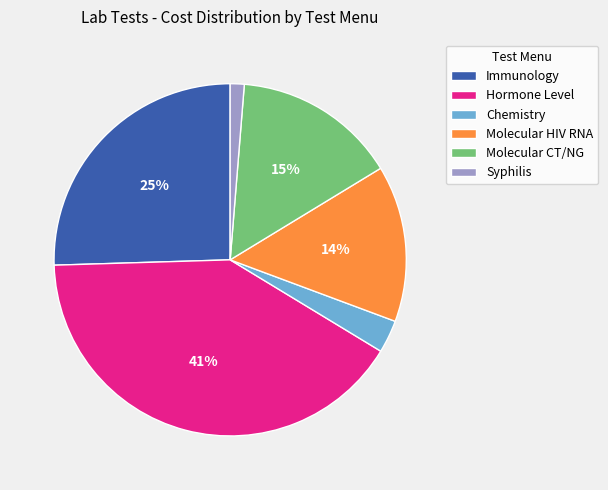

Count the number of slices in the pie.

6